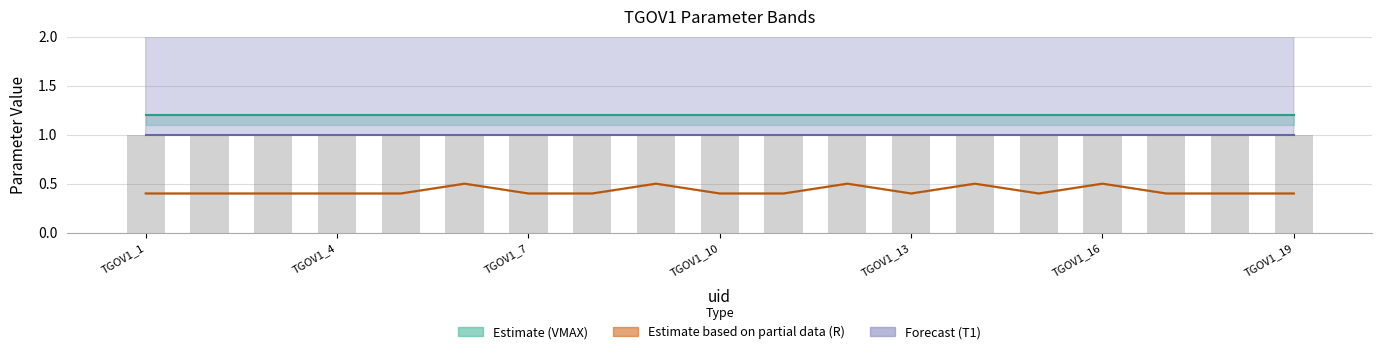

At which category is the sum across all series the highest?

TGOV1_16